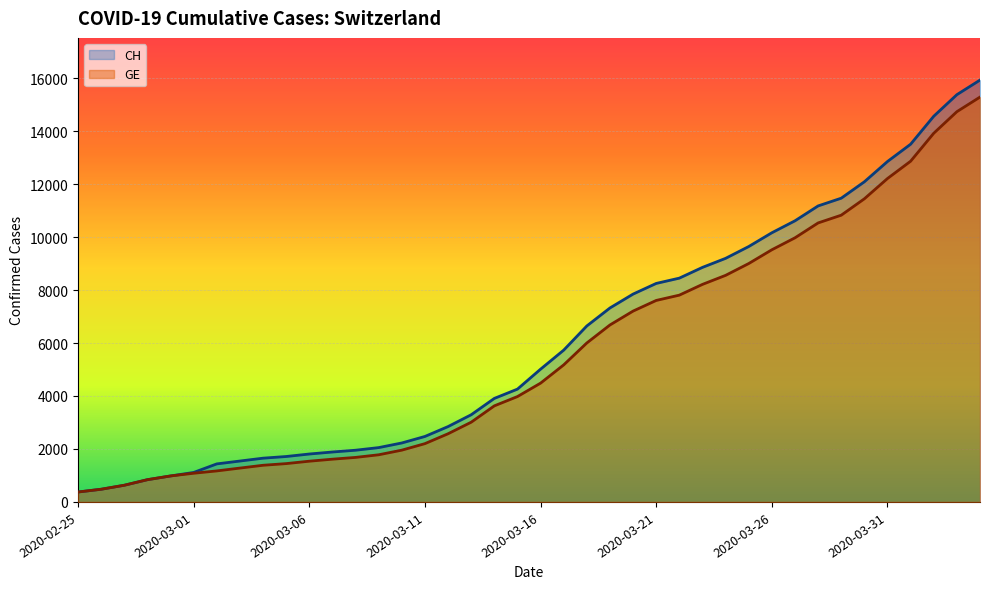

Which series has the widest spread of values?

CH